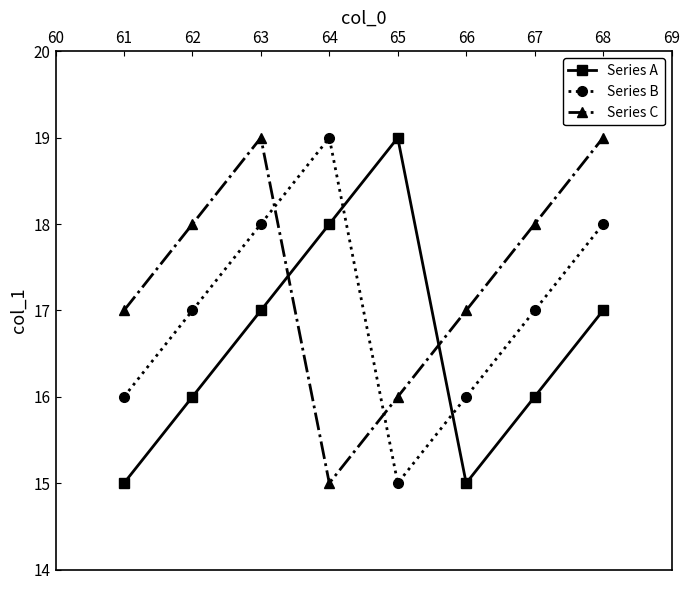

What is the sum of the Series C values at 67 and 66?

35